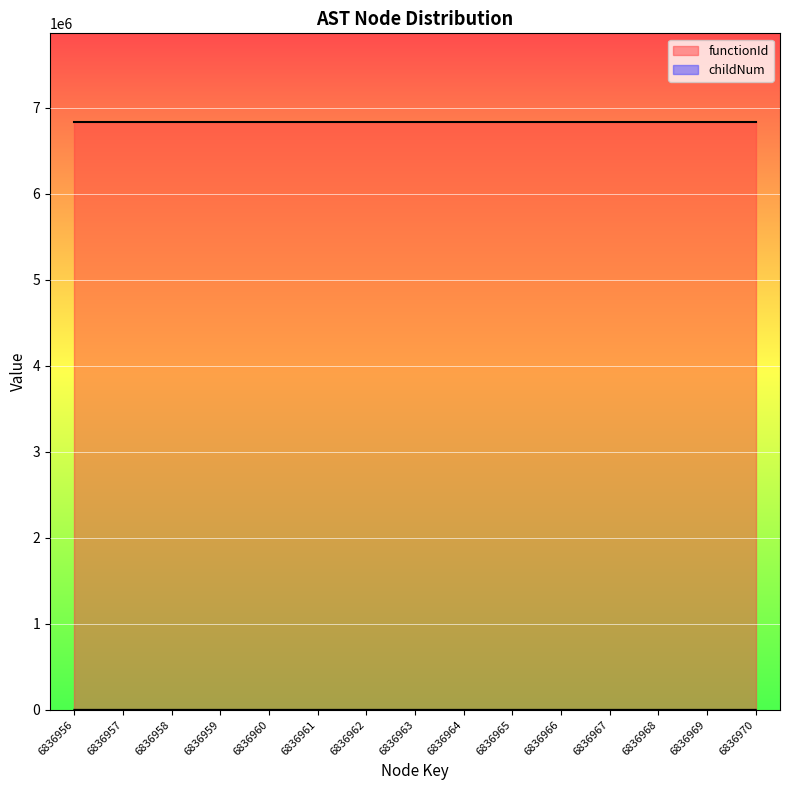

Reading left to right, extract all data points from this chart.

0	0	0	0	0	1	2	0	0	1	0	0	1	0	1